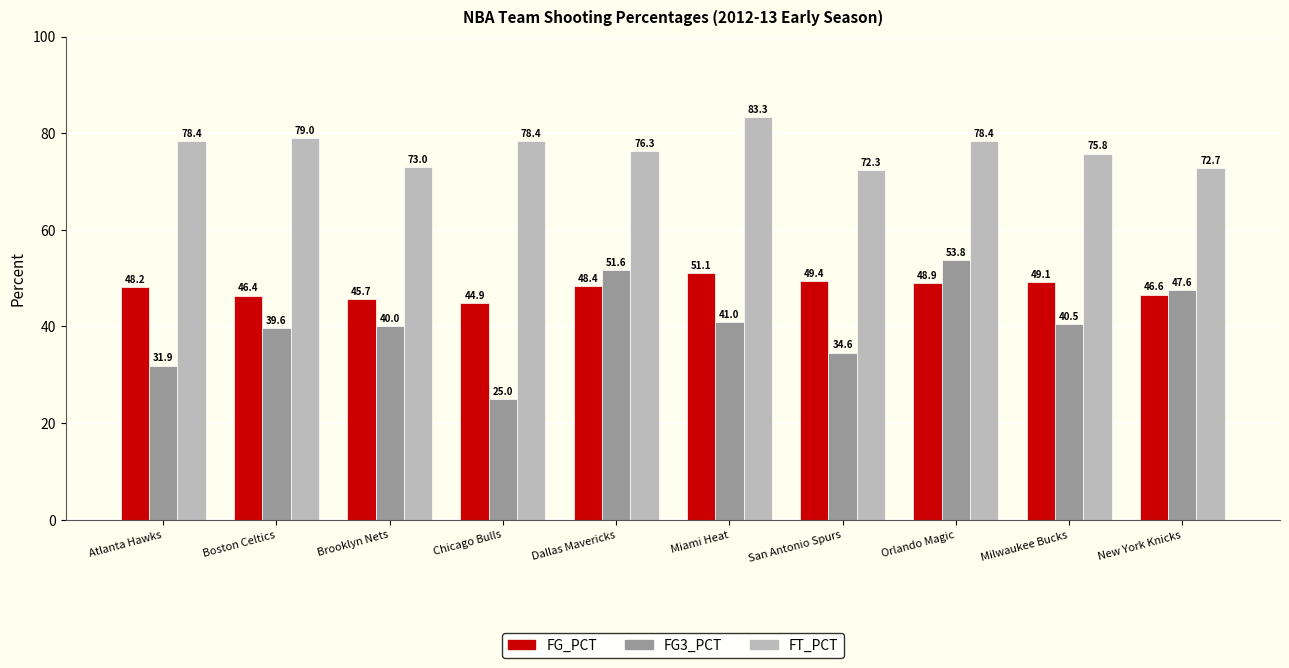

At which category does the chart reach its minimum across all series?

Chicago Bulls